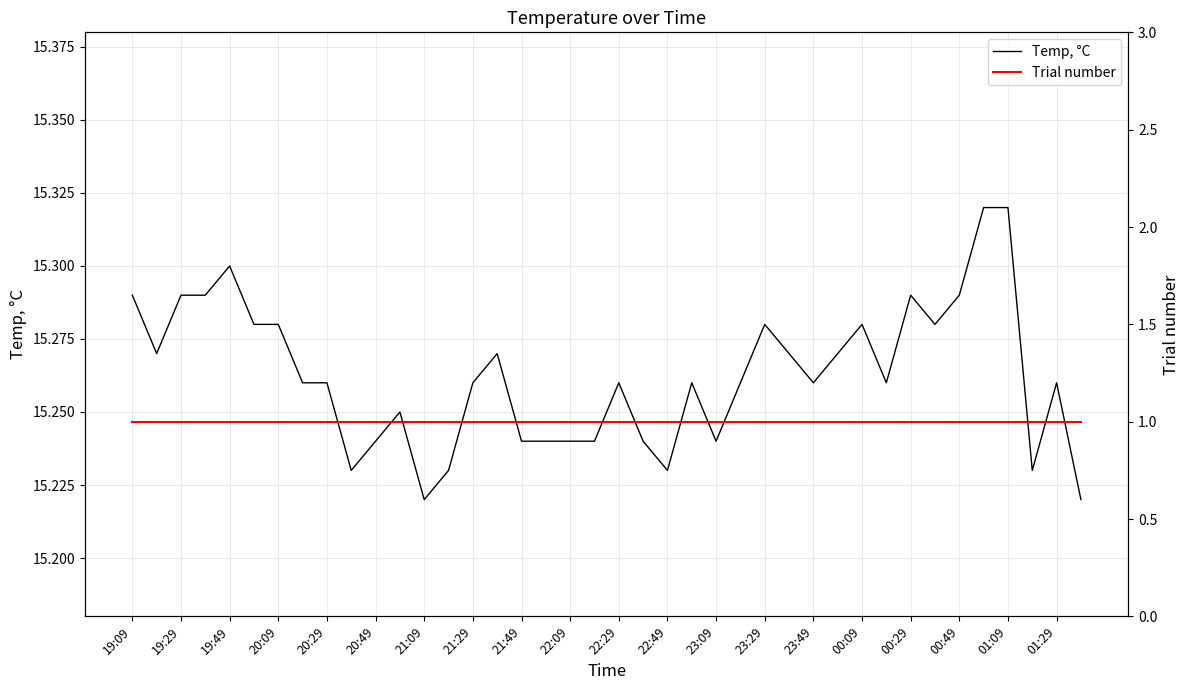

Does the chart display data point markers on the line(s)?

No